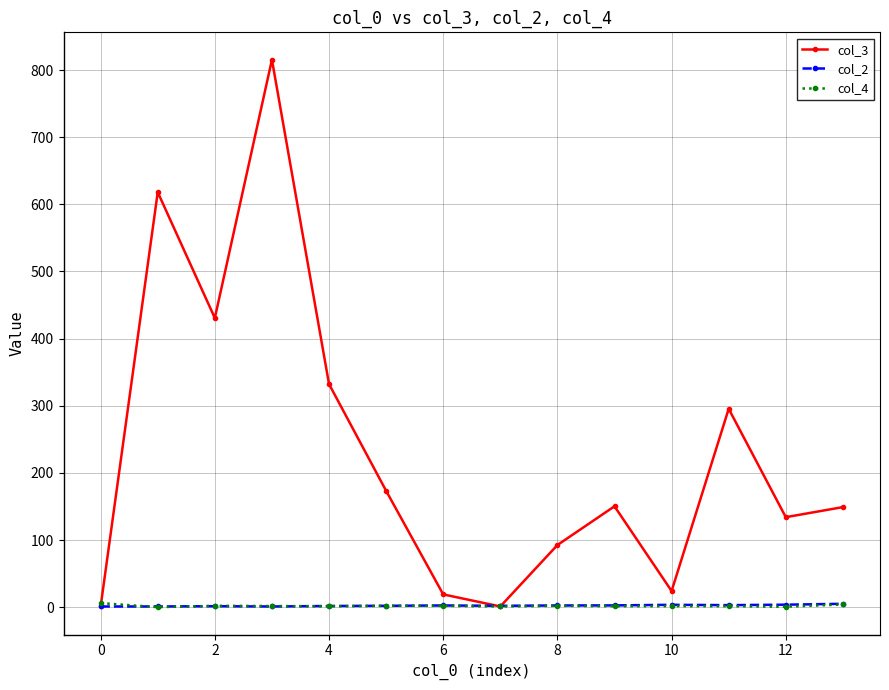

Which series has the largest range (max minus min)?

col_3